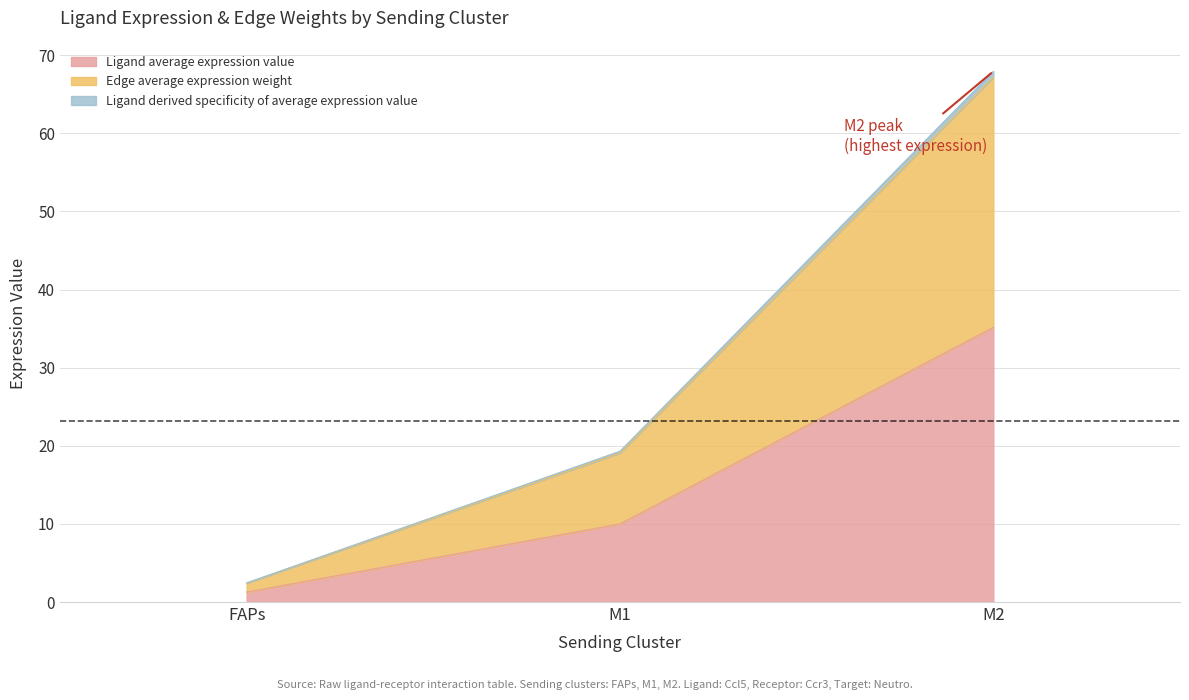

What is the maximum value for Ligand average expression value?

35.2